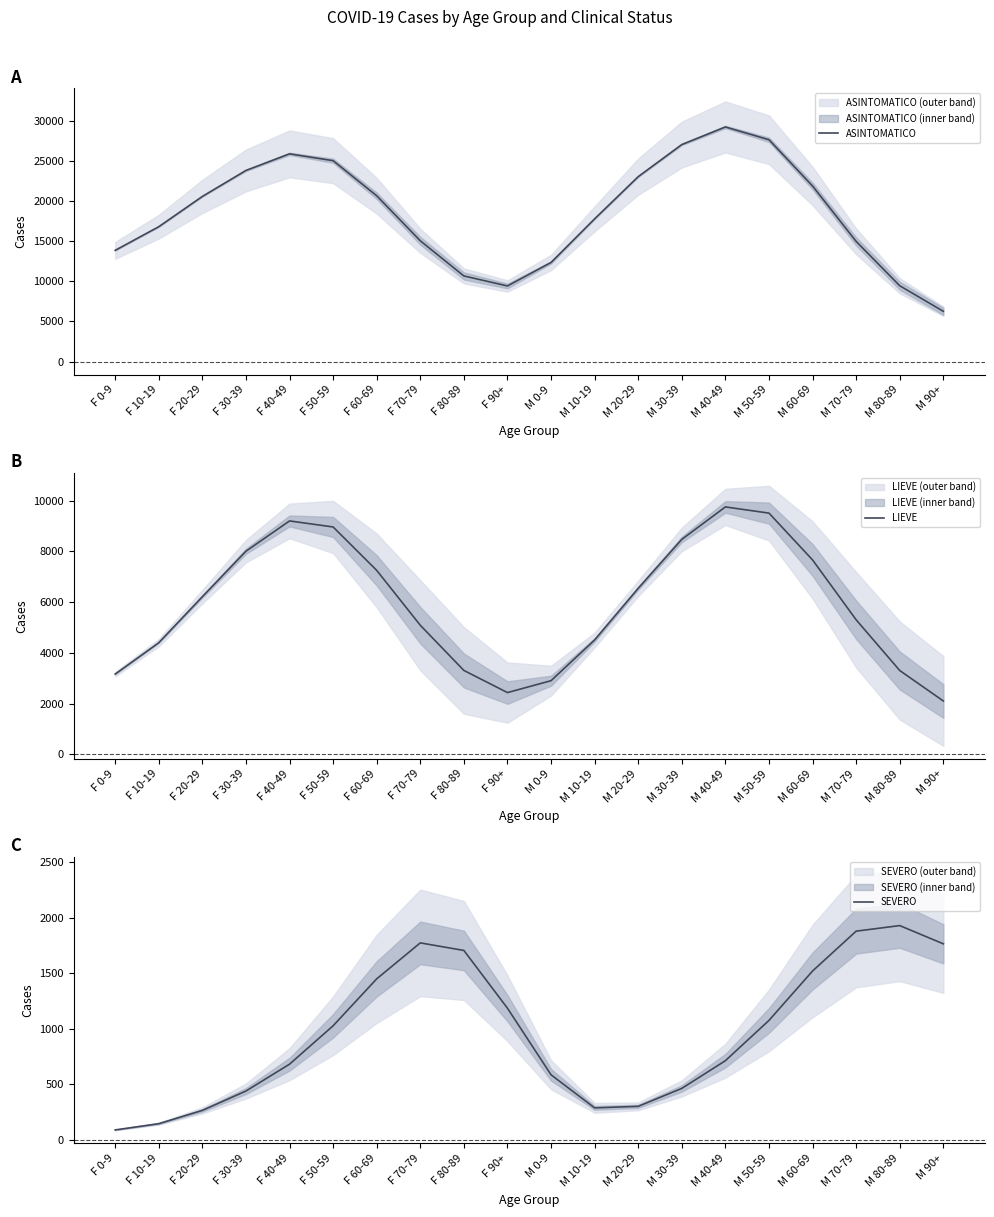

The value of ASINTOMATICO at F 40-49 is 8805.0. True or false?

False